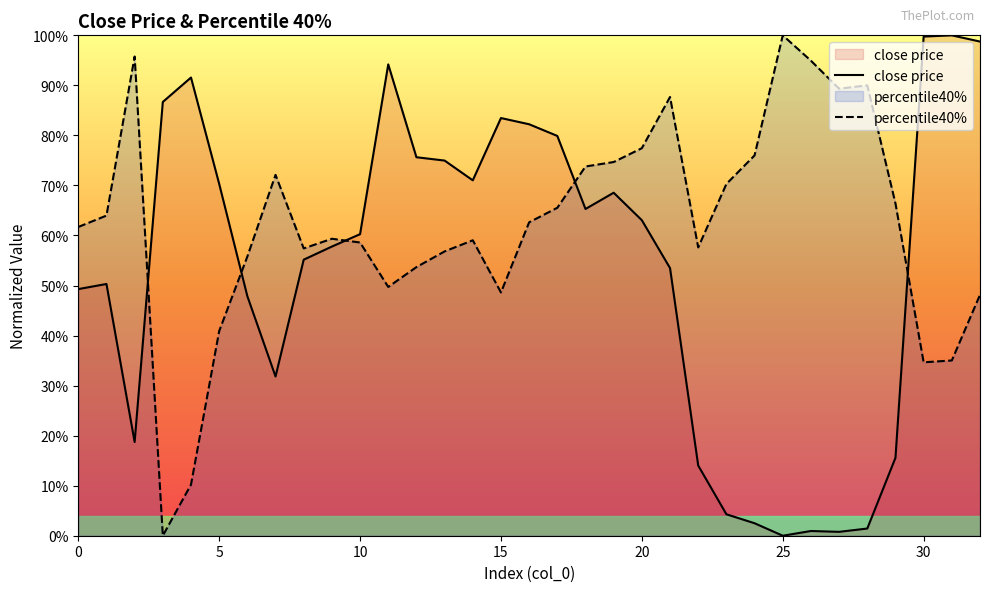

Rank the series at 10 from highest to lowest value.

close price, percentile40%